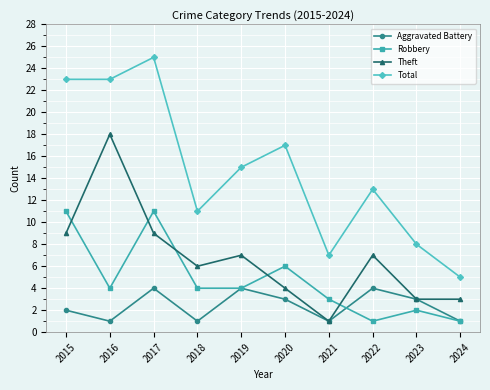

List the series in order of their overall mean, highest first.

Total, Theft, Robbery, Aggravated Battery